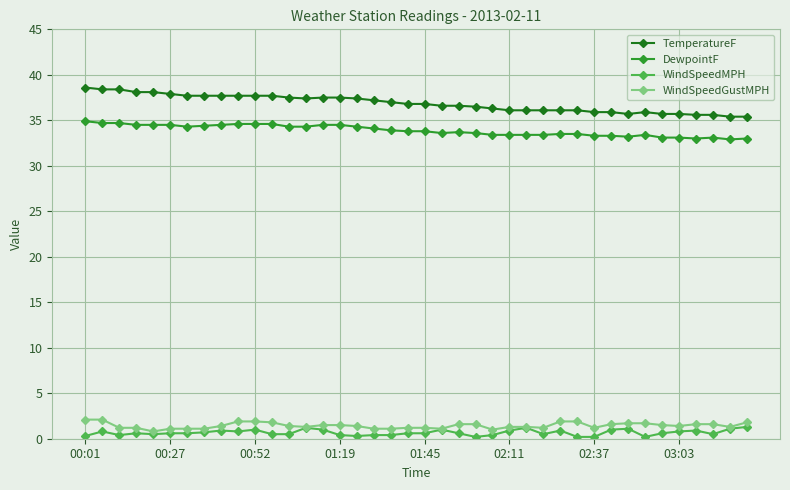

True or false: TemperatureF has more than 0 interior local peaks.

True